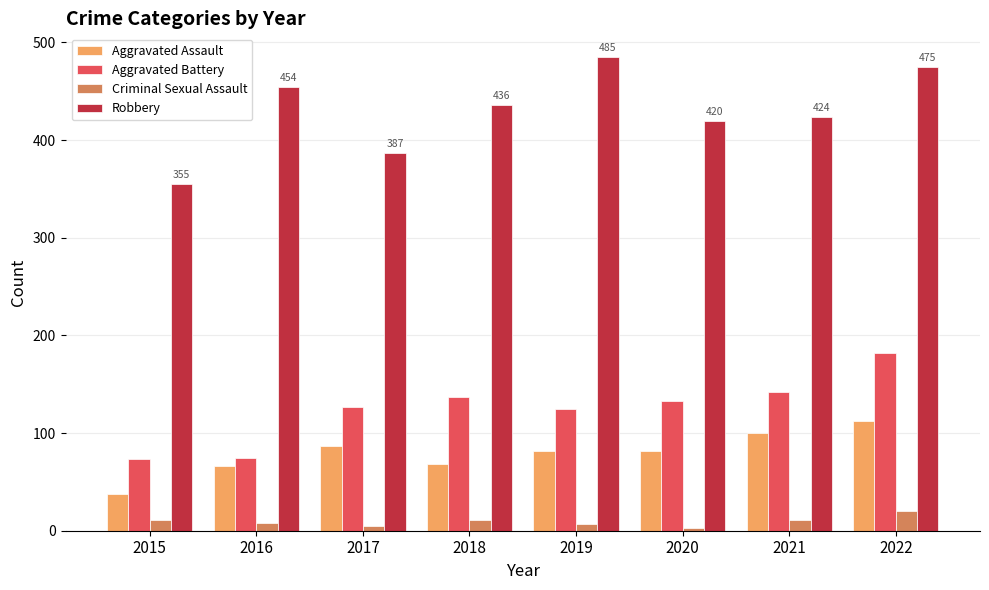

At 2022, list the series in order from largest to smallest.

Robbery, Aggravated Battery, Aggravated Assault, Criminal Sexual Assault